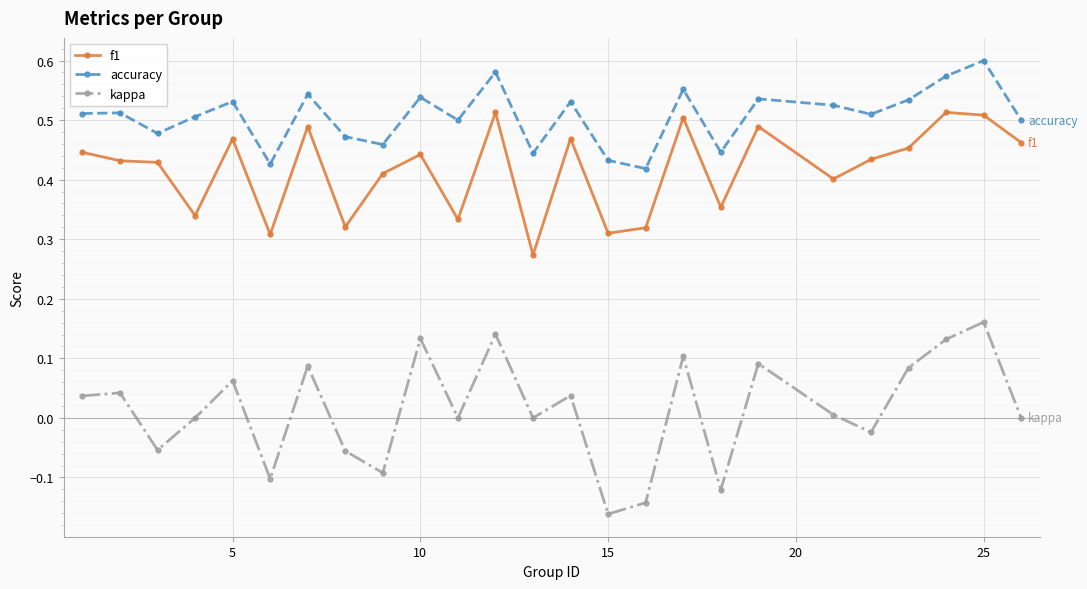

True or false: accuracy and kappa cross at least once.

False